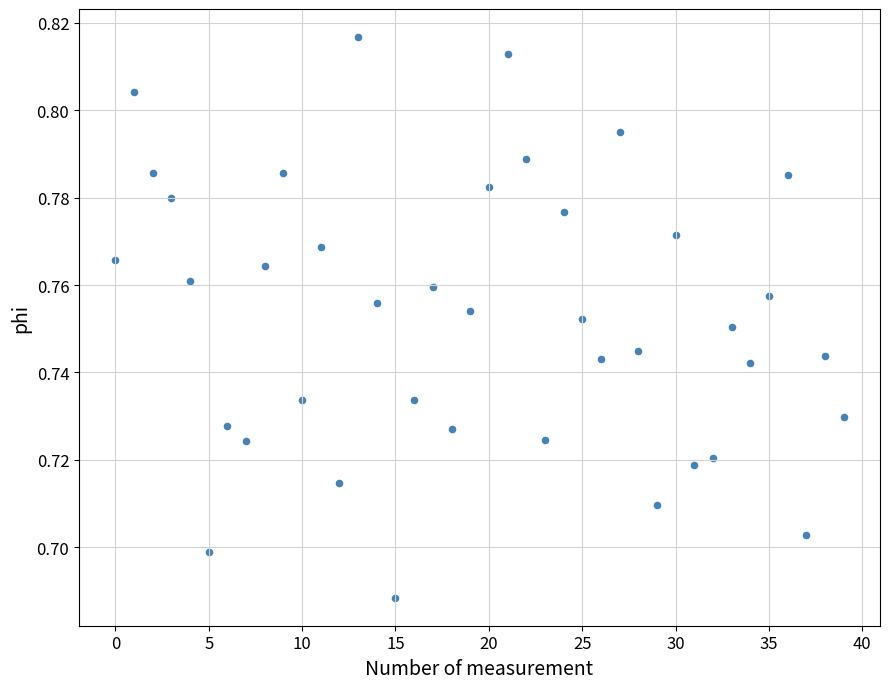

How many data points are displayed?

40